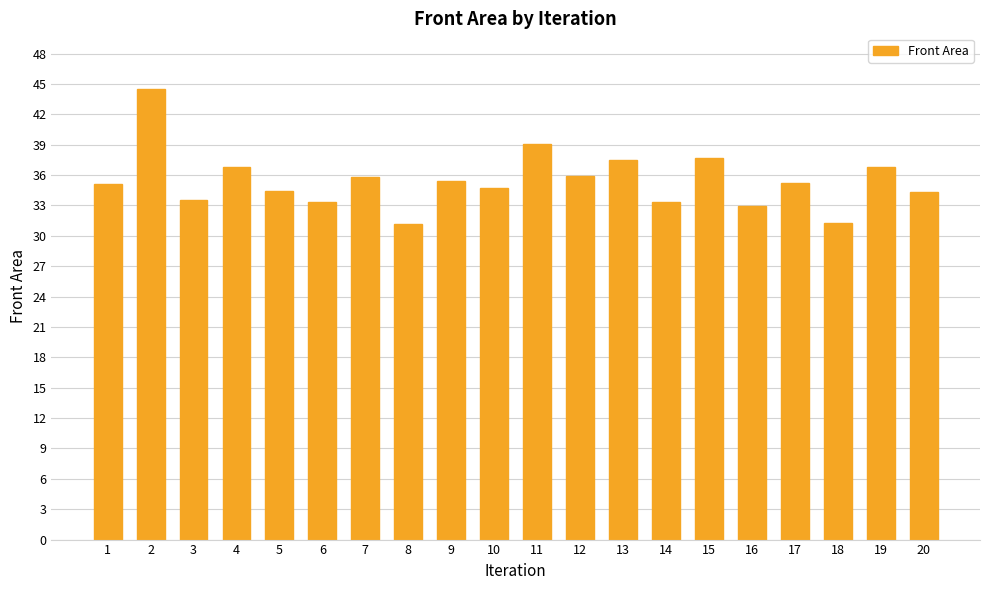

Does the chart contain any negative values?

No